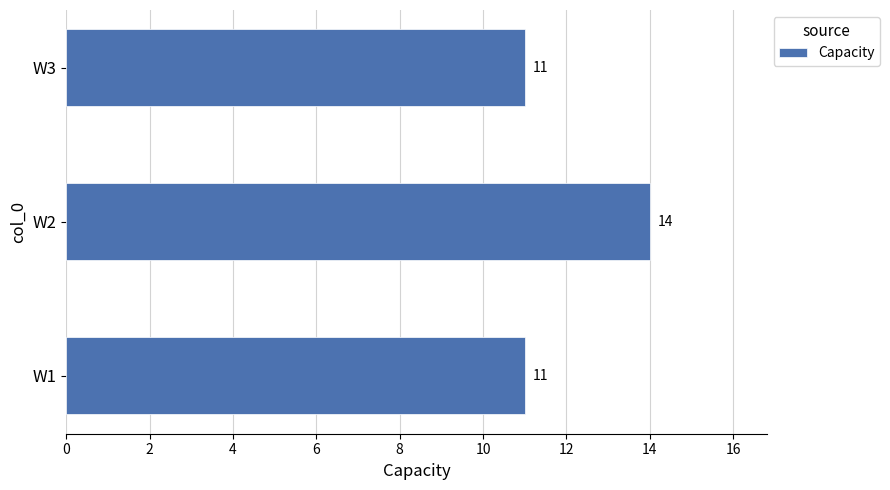

How many bars are there in total?

3